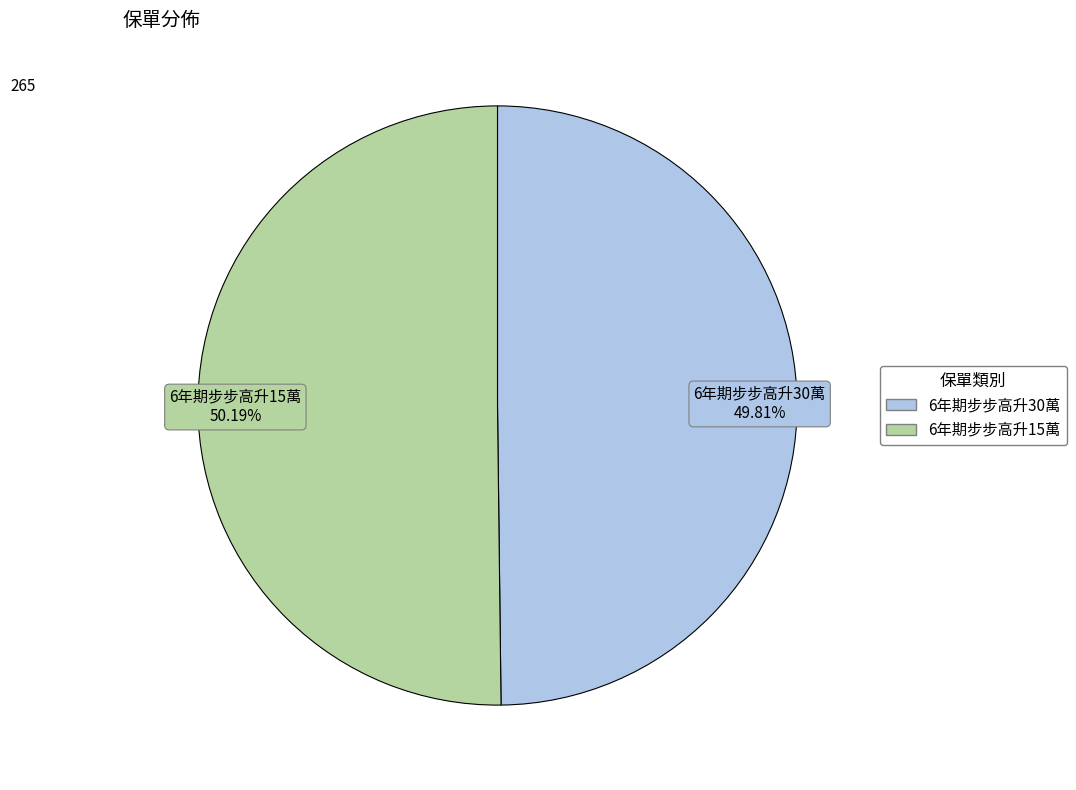

To the nearest percent, what percentage of the pie is 6年期步步高升30萬?

50%